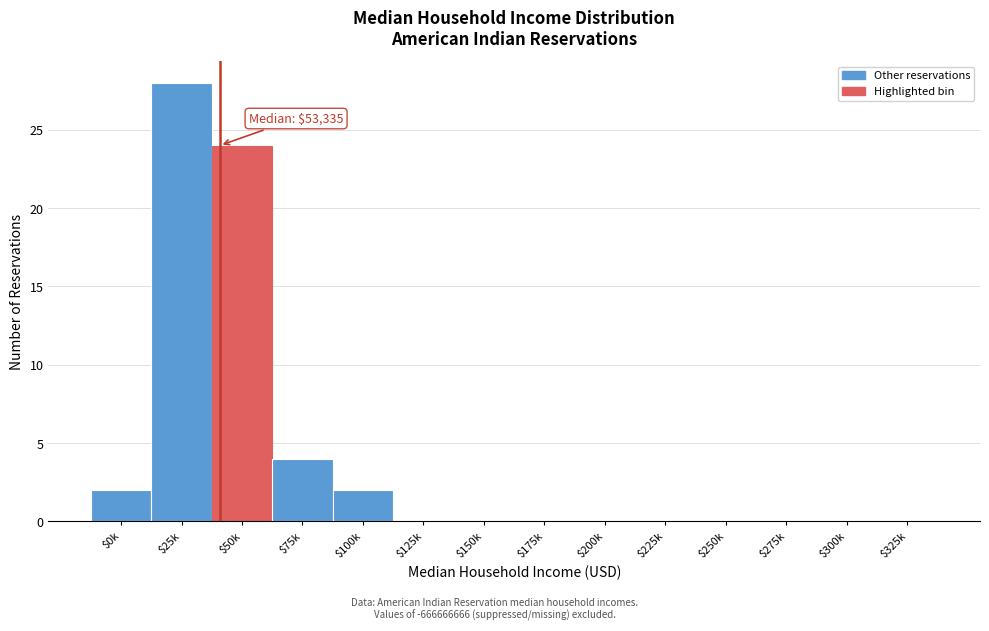

What is the greatest value displayed?

28